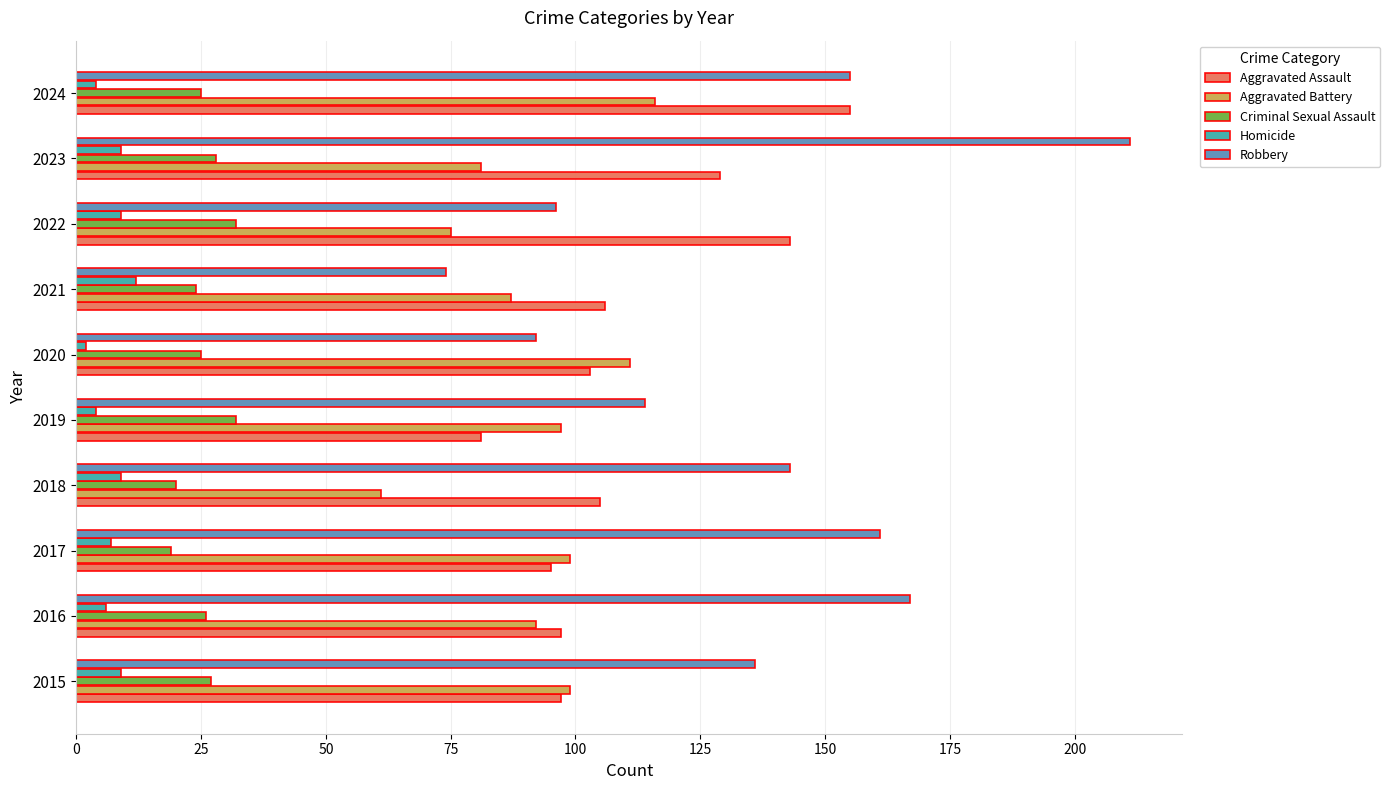

Is the value of Robbery at 2021 greater than the value of Aggravated Assault at 2016?

No